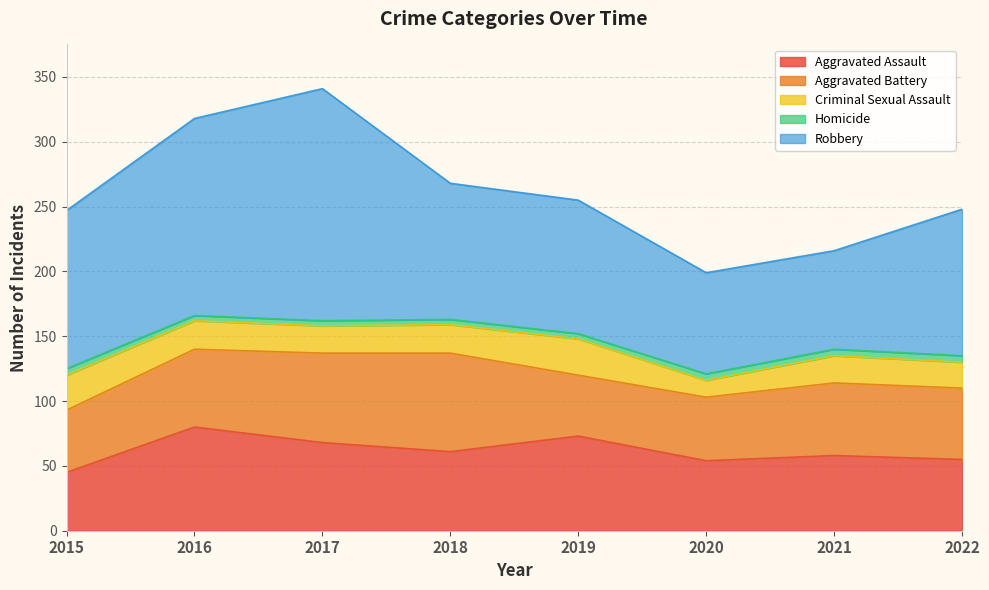

What is the total value across all series at 2019?

255